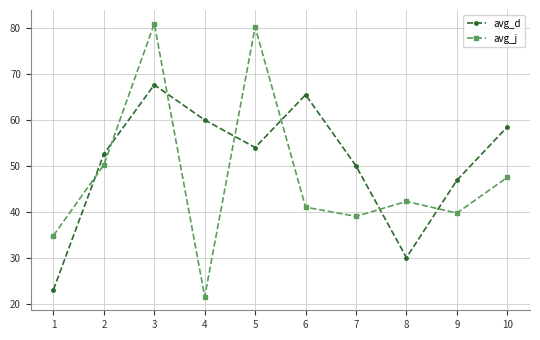

Is the value of avg_j at 1 greater than the value of avg_d at 4?

No